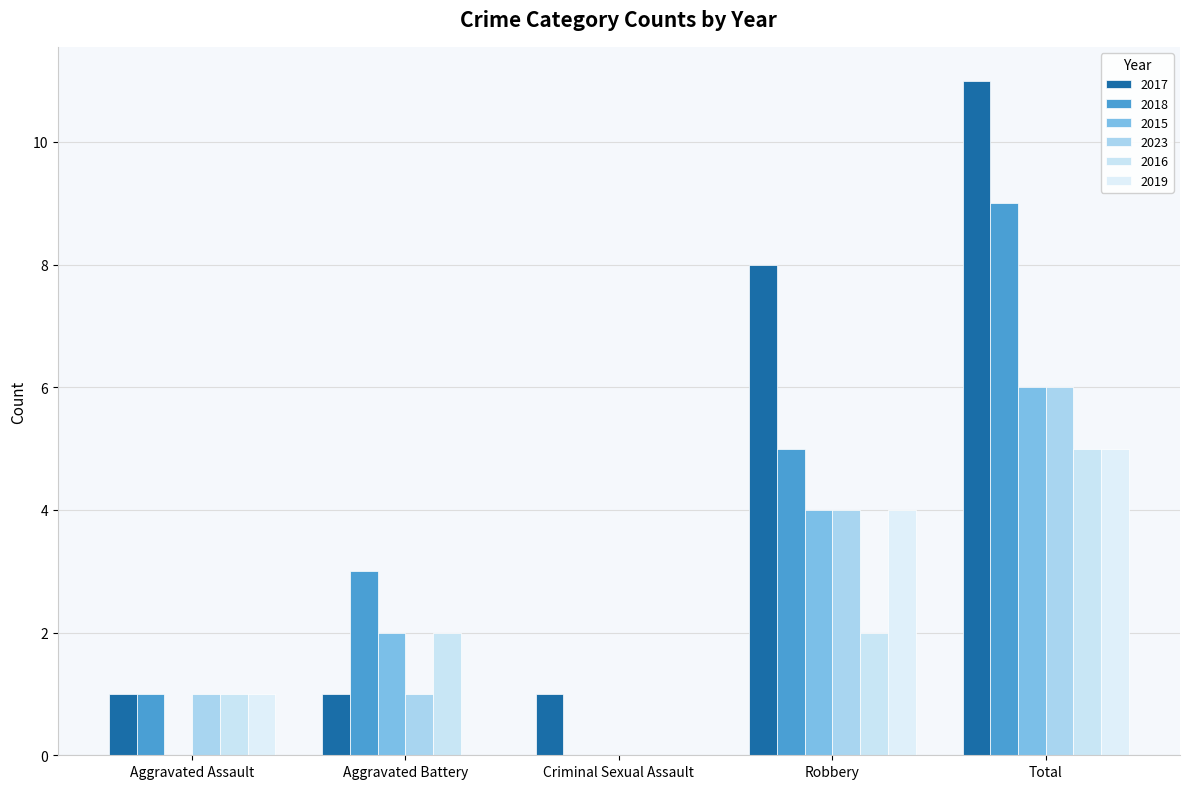

What is the greatest value displayed?

11